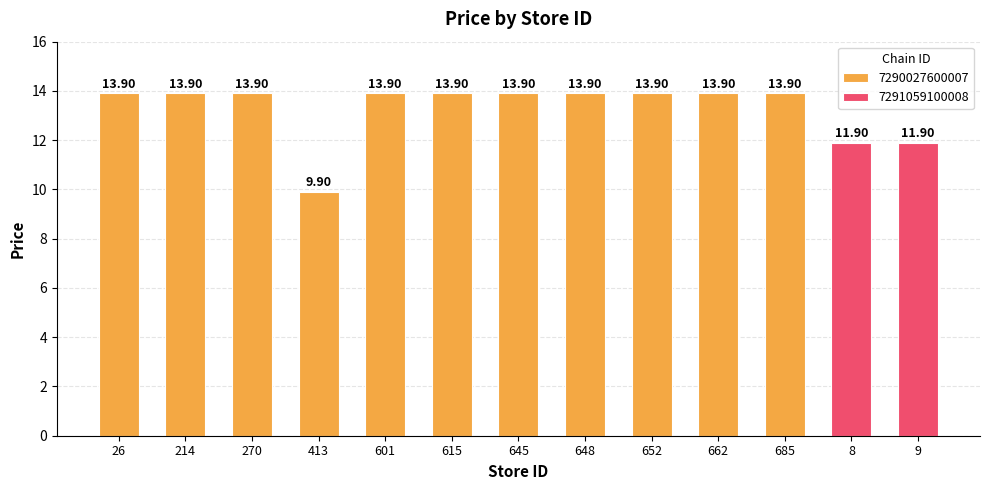

At which label is the value closest to 11?

8